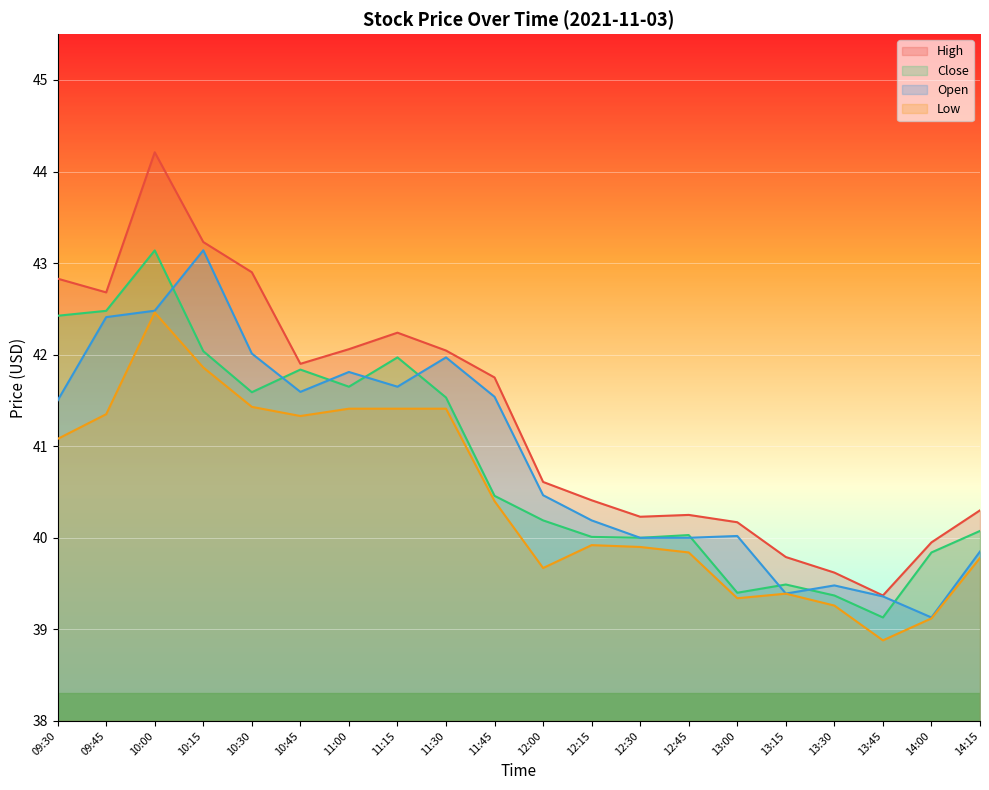

Which label corresponds to the largest value in the chart?

10:00